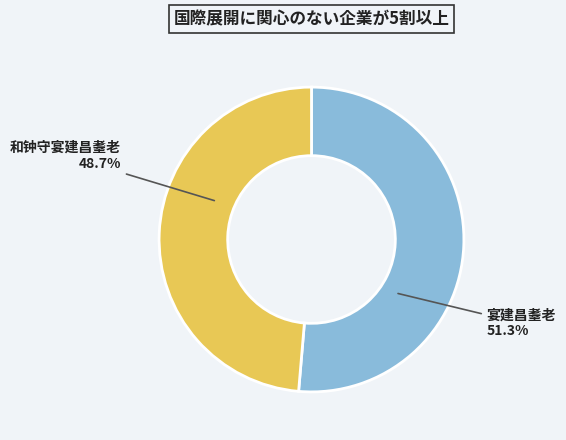

How many segments does this pie chart have?

2